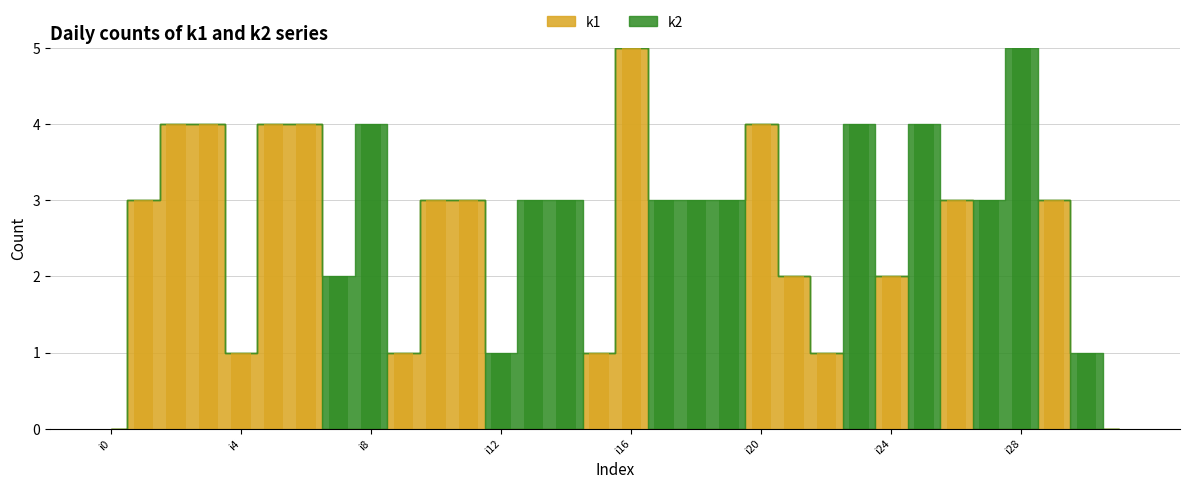

Which series changed the most between i9 and i18?

k2